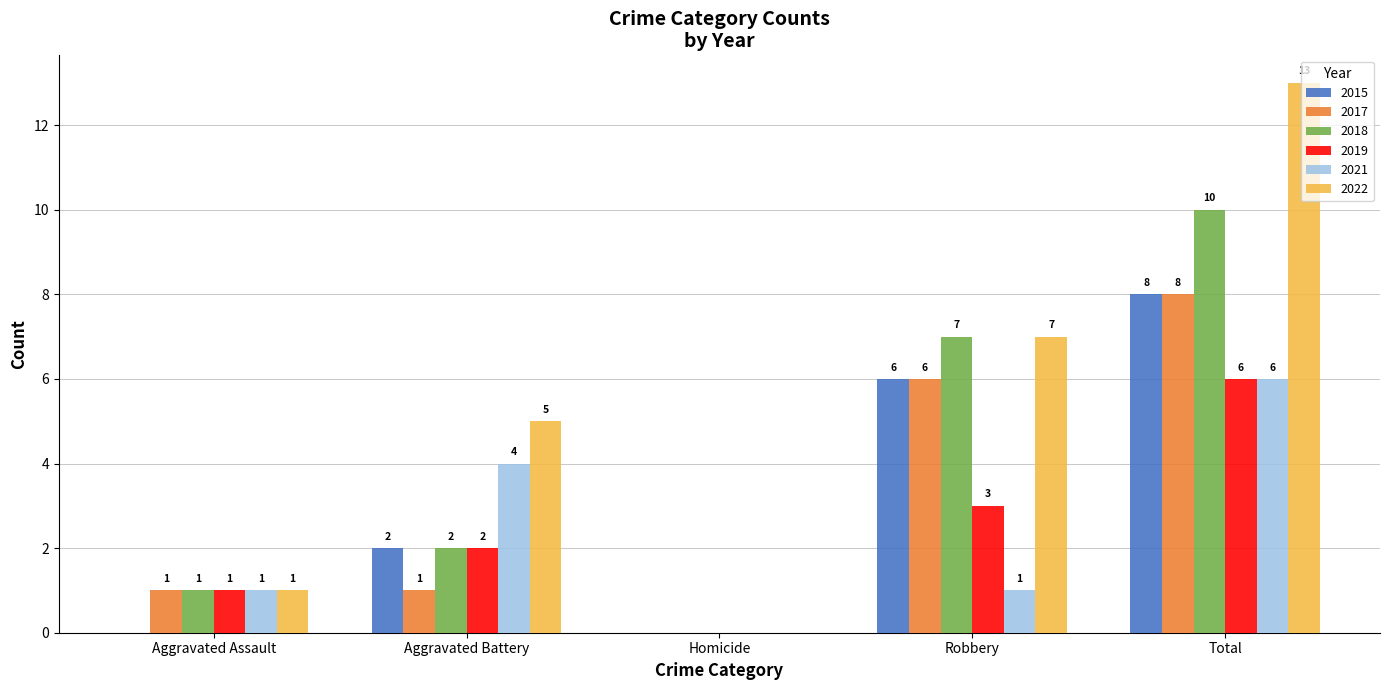

Reading left to right, list all the values displayed in this chart.

2015: 0	2	0	6	8
2017: 1	1	0	6	8
2018: 1	2	0	7	10
2019: 1	2	0	3	6
2021: 1	4	0	1	6
2022: 1	5	0	7	13